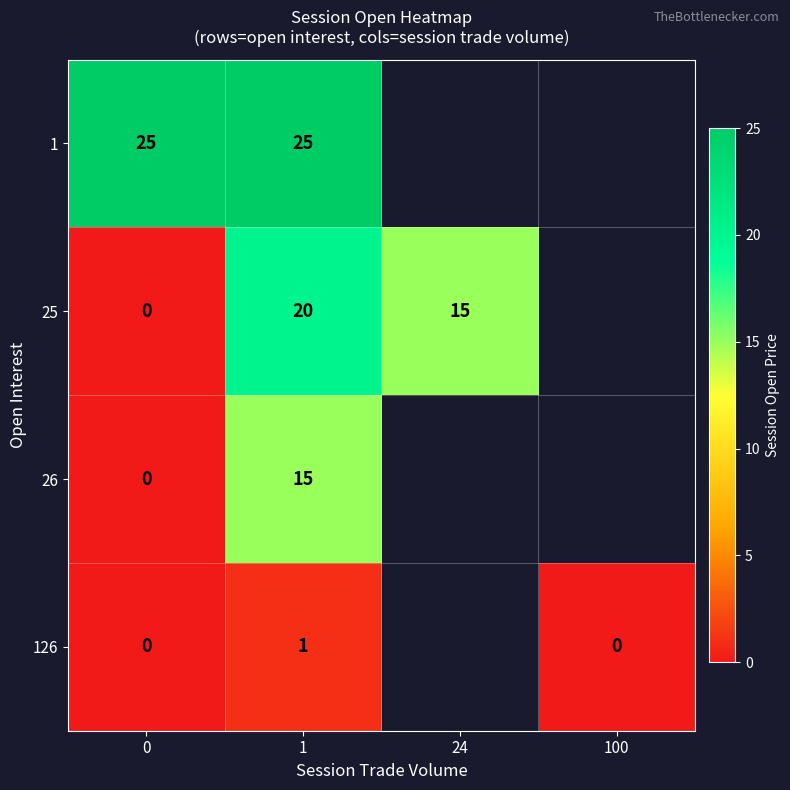

The 25 series shows 4 at 24. True or false?

False